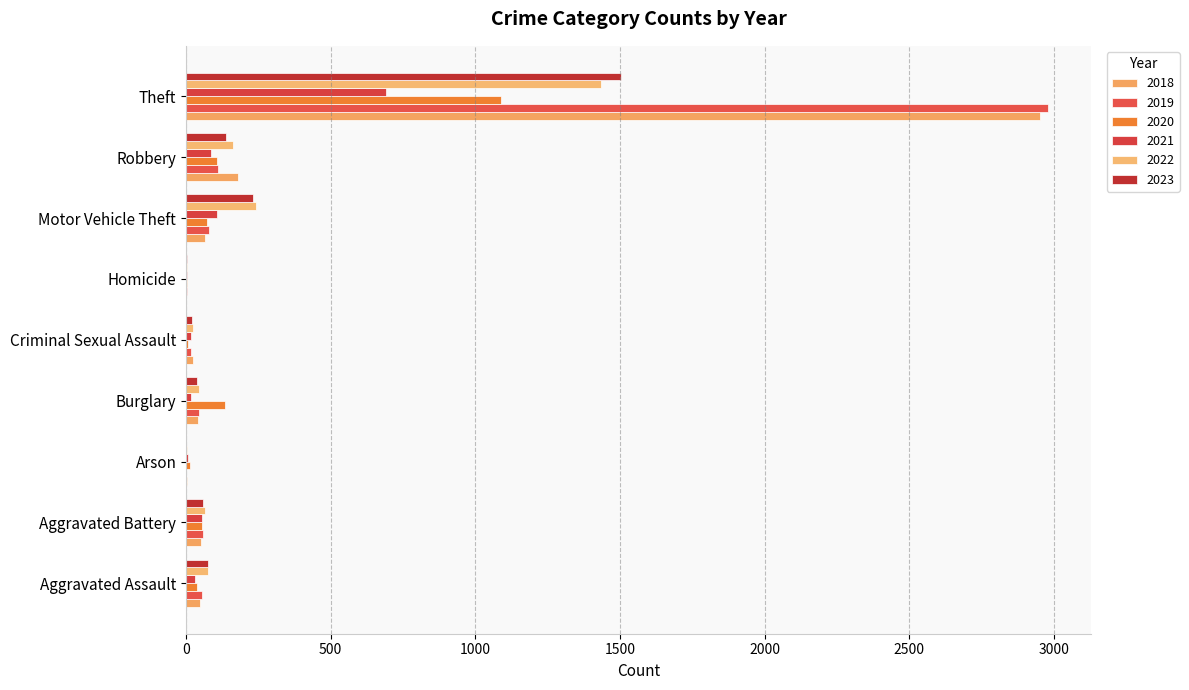

At which label does 2021 reach its minimum?

Homicide